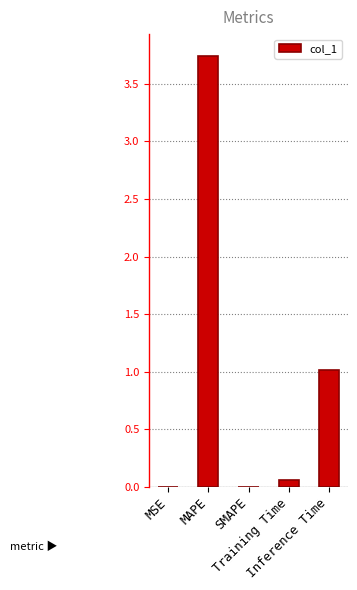

How many series are shown in this chart?

1